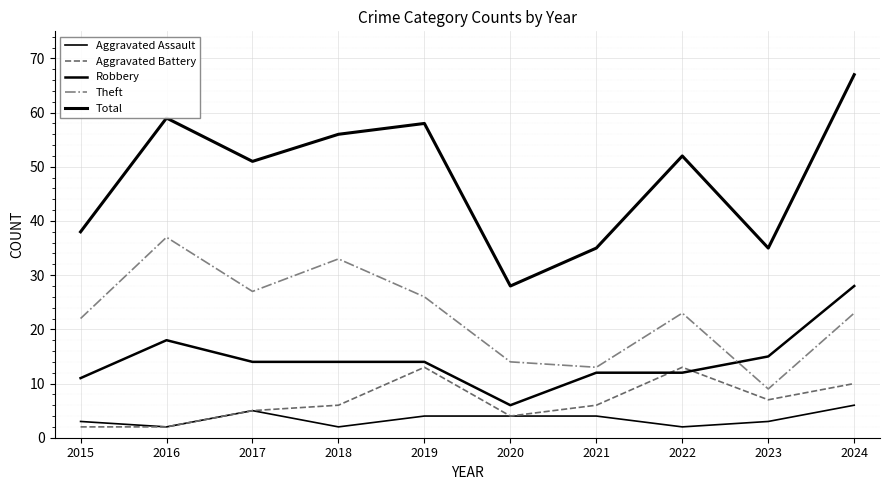

How many lines are shown in the chart?

5